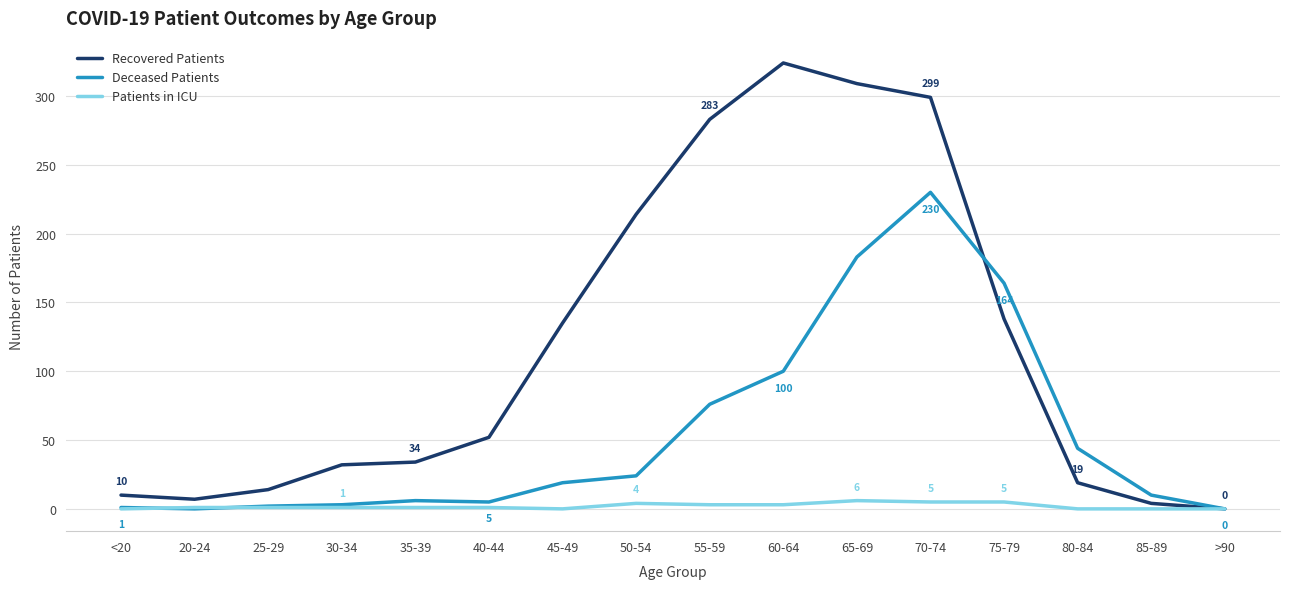

The value of Recovered Patients at 60-64 is 534. True or false?

False